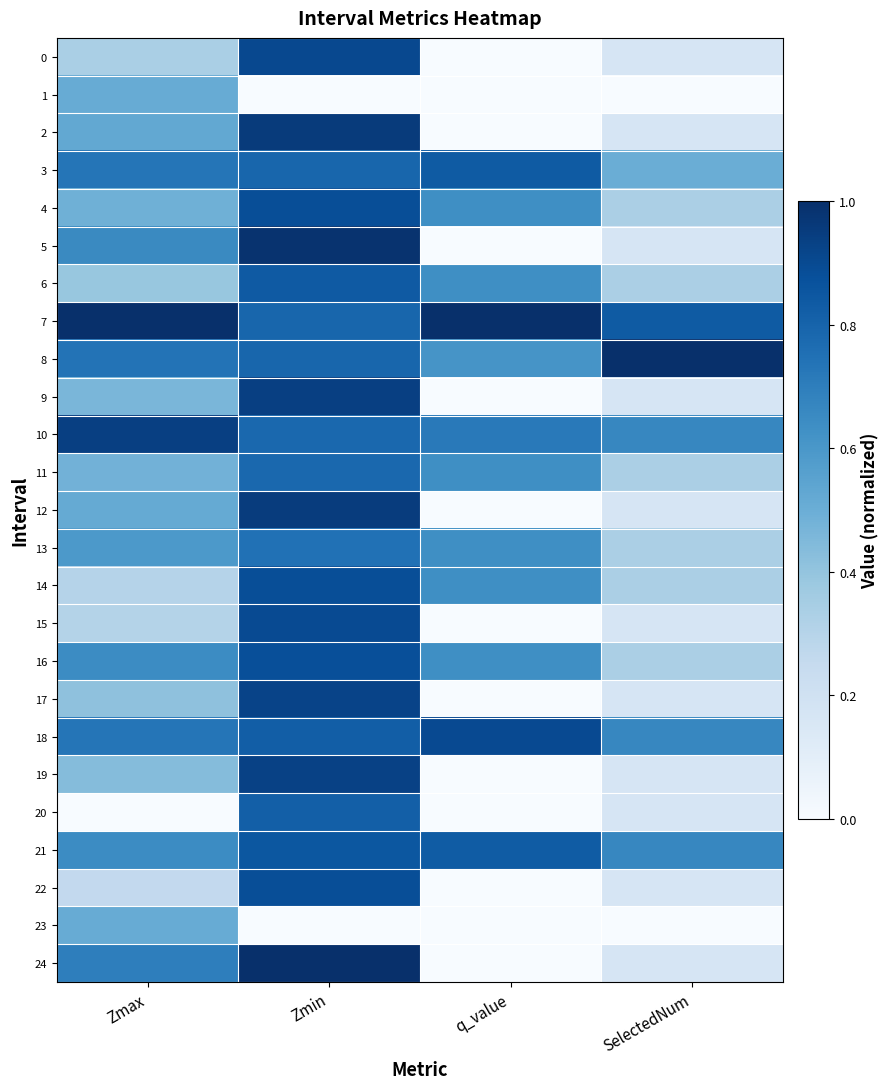

At which category is the sum across all series the highest?

Zmin